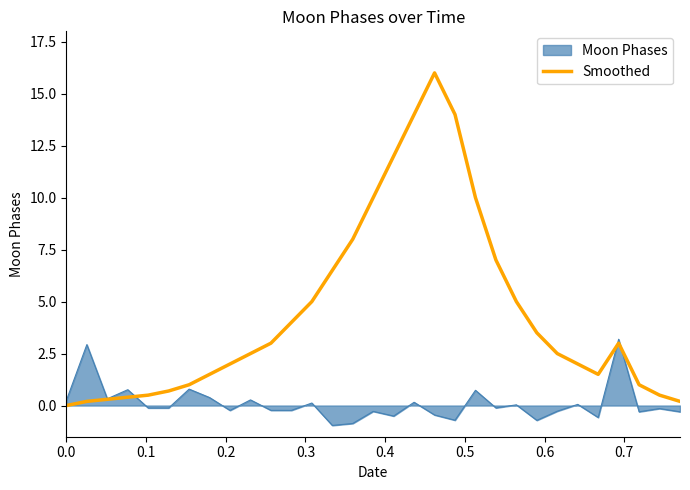

Count the number of data series in this chart.

2